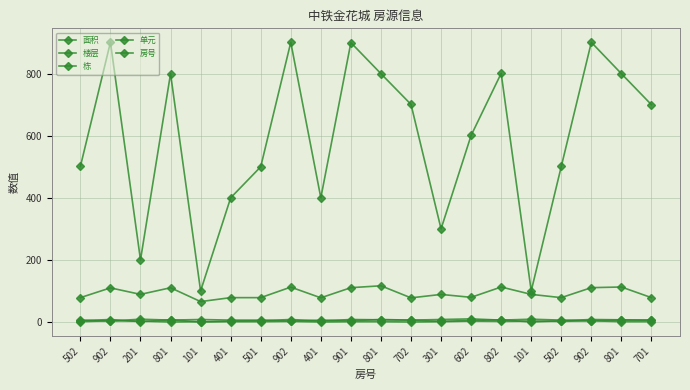

In 面积, how many points are lower than both neighbors (excluding endpoints)?

6